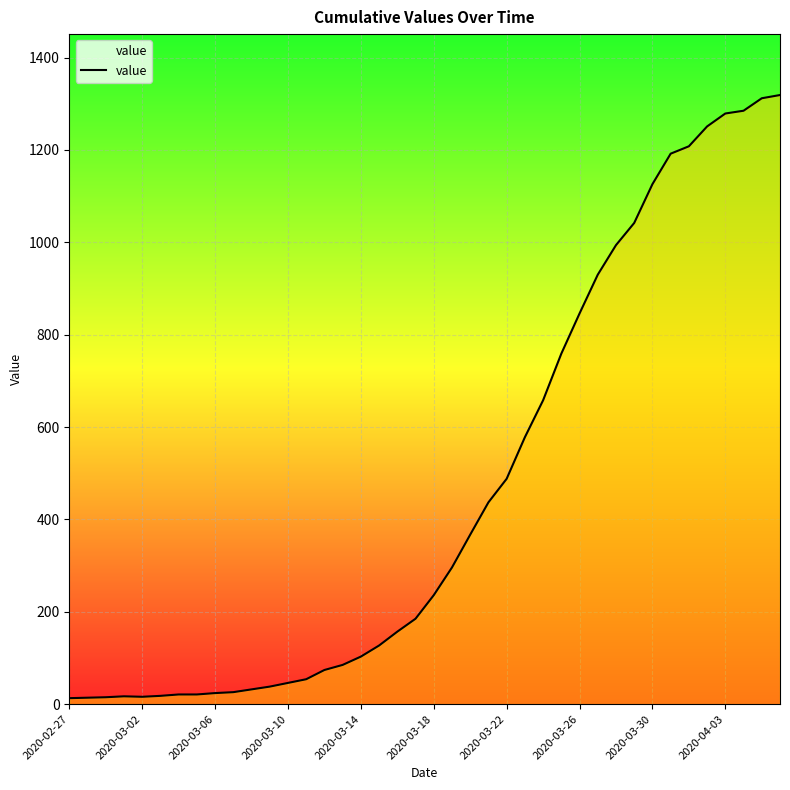

What is the maximum value shown in the chart?

1319